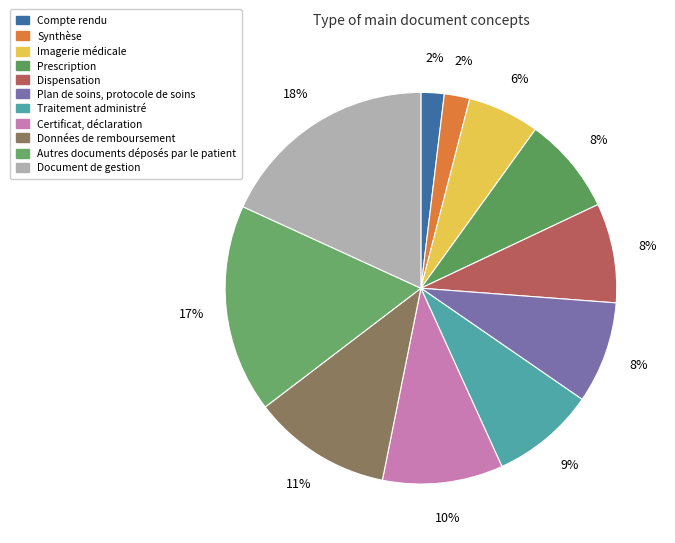

Does Traitement administré represent more than half of the total?

No